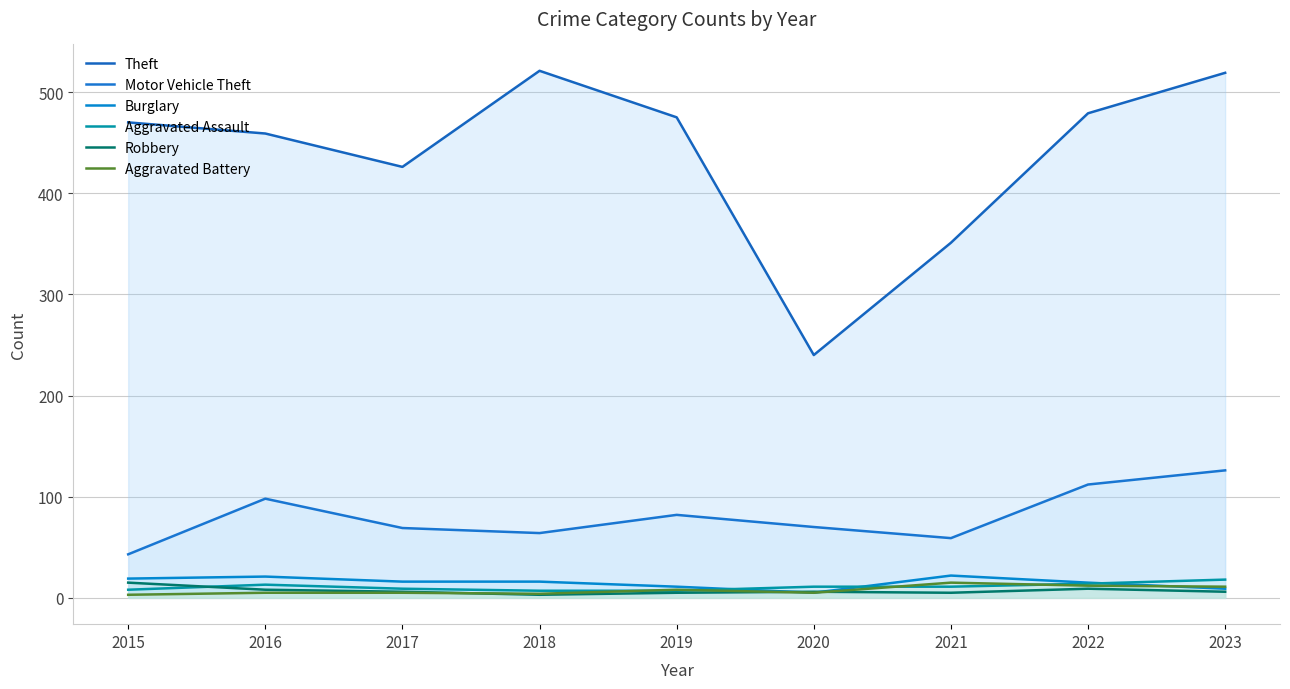

True or false: Burglary has a value of 21 at 2016.

True